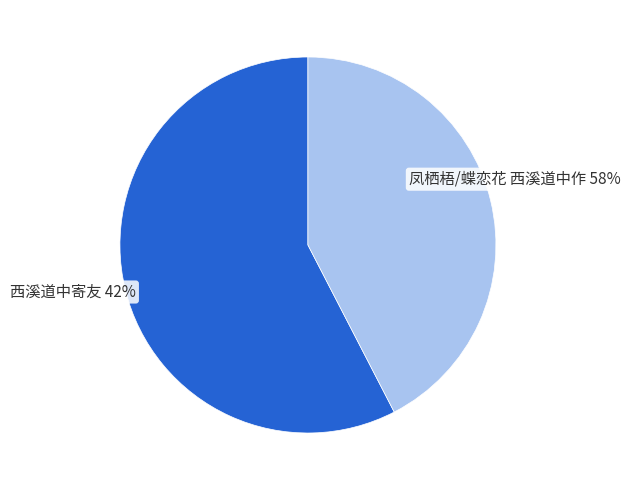

To the nearest percent, what is the difference between the largest and smallest slice percentages?

15%